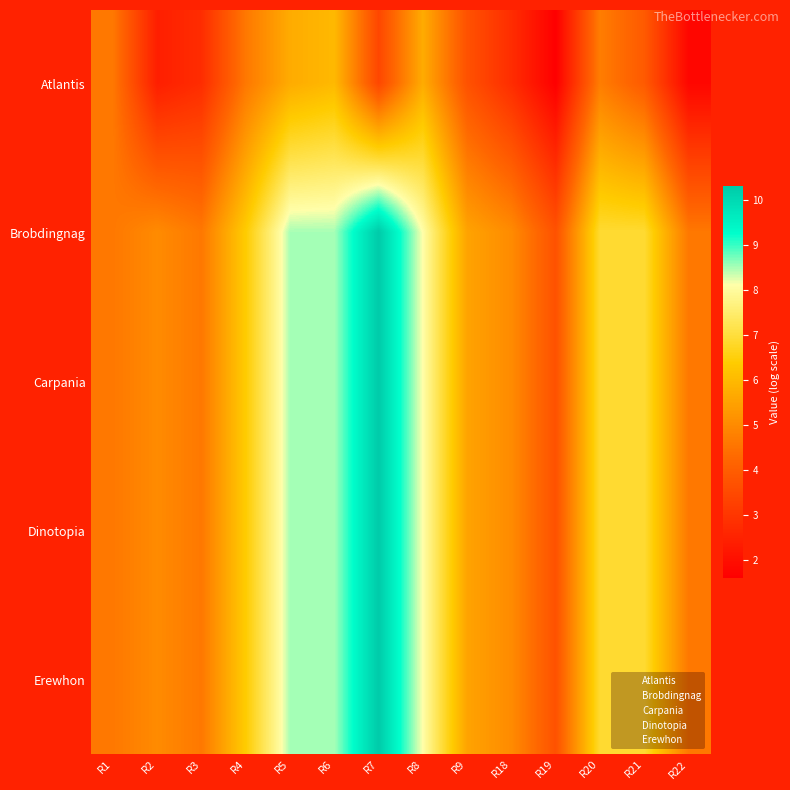

Reading left to right, extract all data points from this chart.

Atlantis: R1=4.6	R2=2.4	R3=2.8	R4=4.6	R5=5.7	R6=6.0	R7=3.4	R8=5.7	R9=3.7	R18=2.8	R19=1.6	R20=4.7	R21=3.9	R22=1.8
Brobdingnag: R1=4.6	R2=5.0	R3=4.6	R4=6.4	R5=8.5	R6=8.5	R7=10.3	R8=8.1	R9=5.5	R18=5.0	R19=3.7	R20=6.9	R21=6.9	R22=4.6
Carpania: R1=4.6	R2=5.0	R3=4.6	R4=6.4	R5=8.5	R6=8.5	R7=10.3	R8=8.1	R9=5.5	R18=5.0	R19=3.7	R20=6.9	R21=6.9	R22=4.6
Dinotopia: R1=4.6	R2=5.0	R3=4.6	R4=6.4	R5=8.5	R6=8.5	R7=10.3	R8=8.1	R9=5.5	R18=5.0	R19=3.7	R20=6.9	R21=6.9	R22=4.6
Erewhon: R1=4.6	R2=5.0	R3=4.6	R4=6.4	R5=8.5	R6=8.5	R7=10.3	R8=8.1	R9=5.5	R18=5.0	R19=3.7	R20=6.9	R21=6.9	R22=4.6